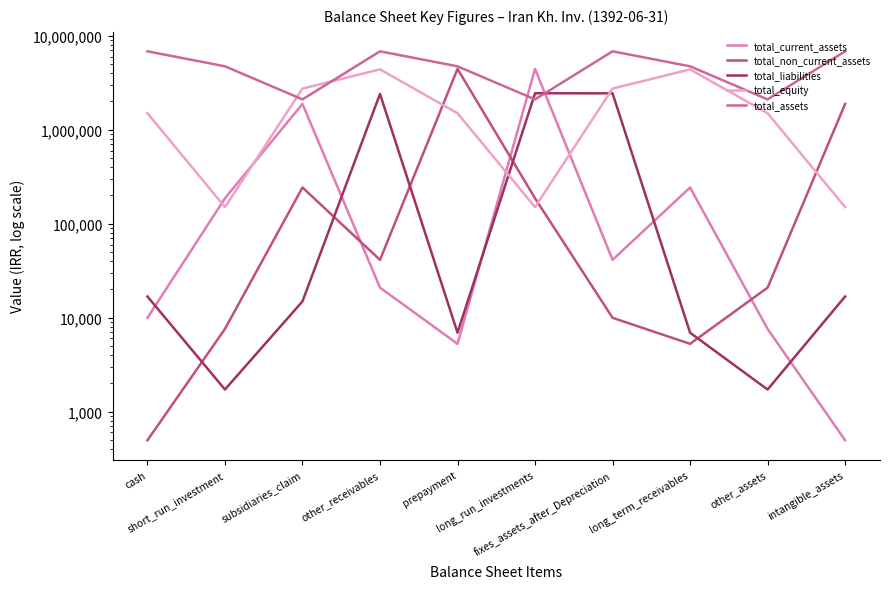

How many interior local peaks does the total_current_assets series have?

3